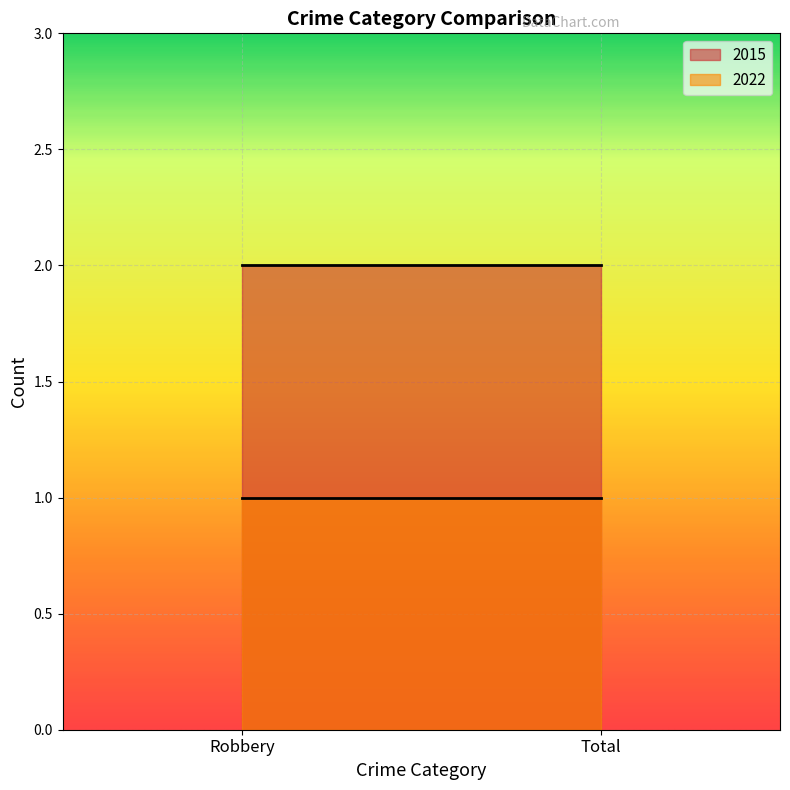

Rank the series at Robbery from highest to lowest value.

2015, 2022